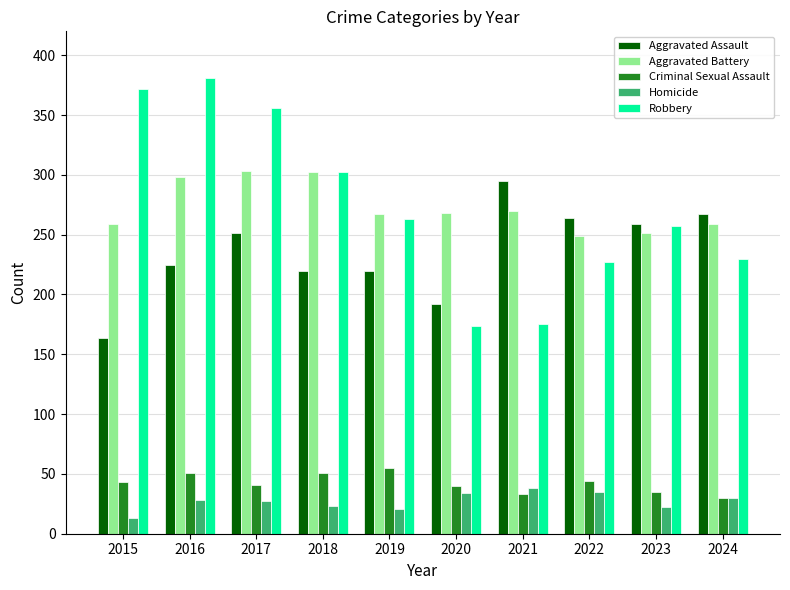

True or false: Aggravated Assault has a value of 87 at 2016.

False